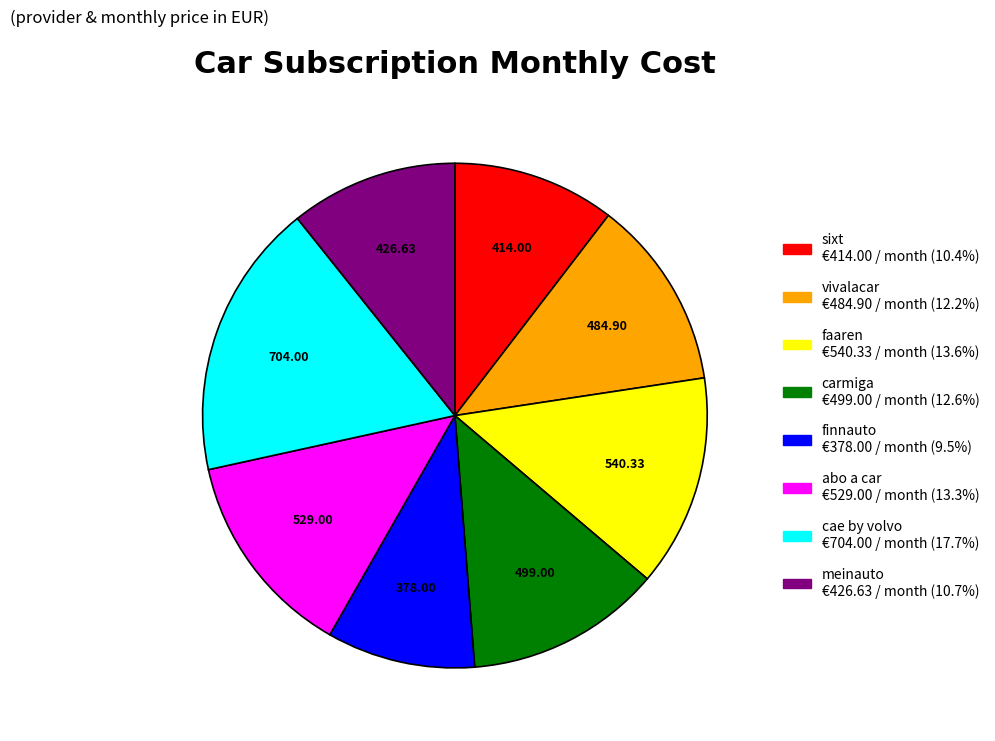

Which category has the smallest portion of the pie?

finnauto